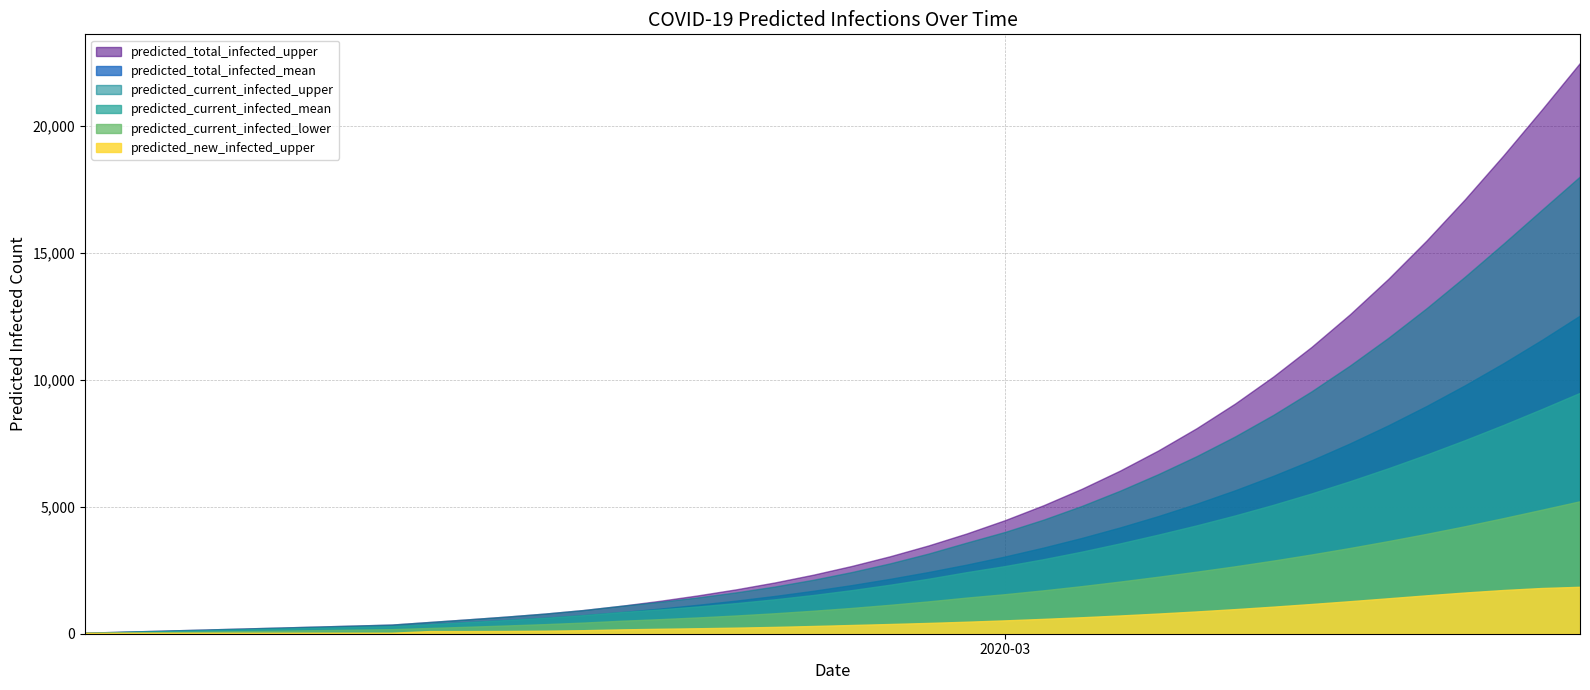

What is the average value of the predicted_current_infected_mean series?

2726